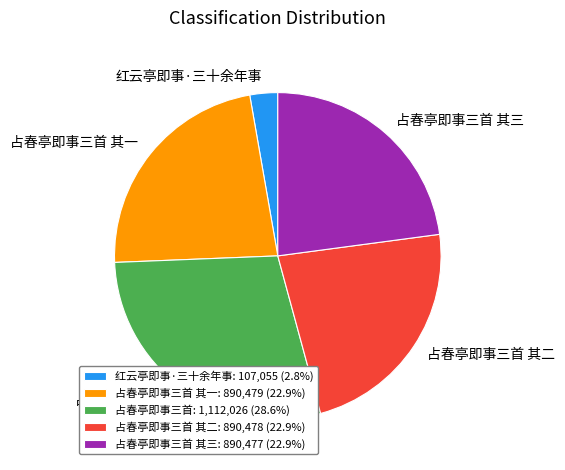

Combined, do 占春亭即事三首 其一: 890,479 (22.9%) and 占春亭即事三首: 1,112,026 (28.6%) account for over 50%?

Yes